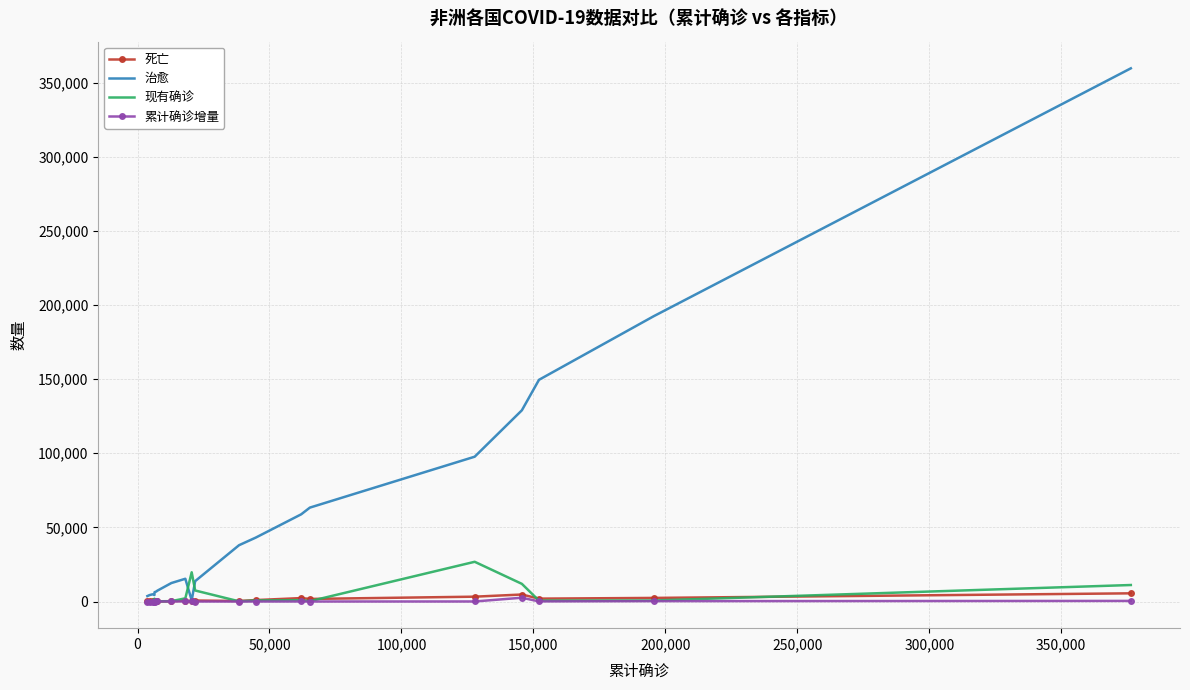

Which series has the largest range (max minus min)?

治愈